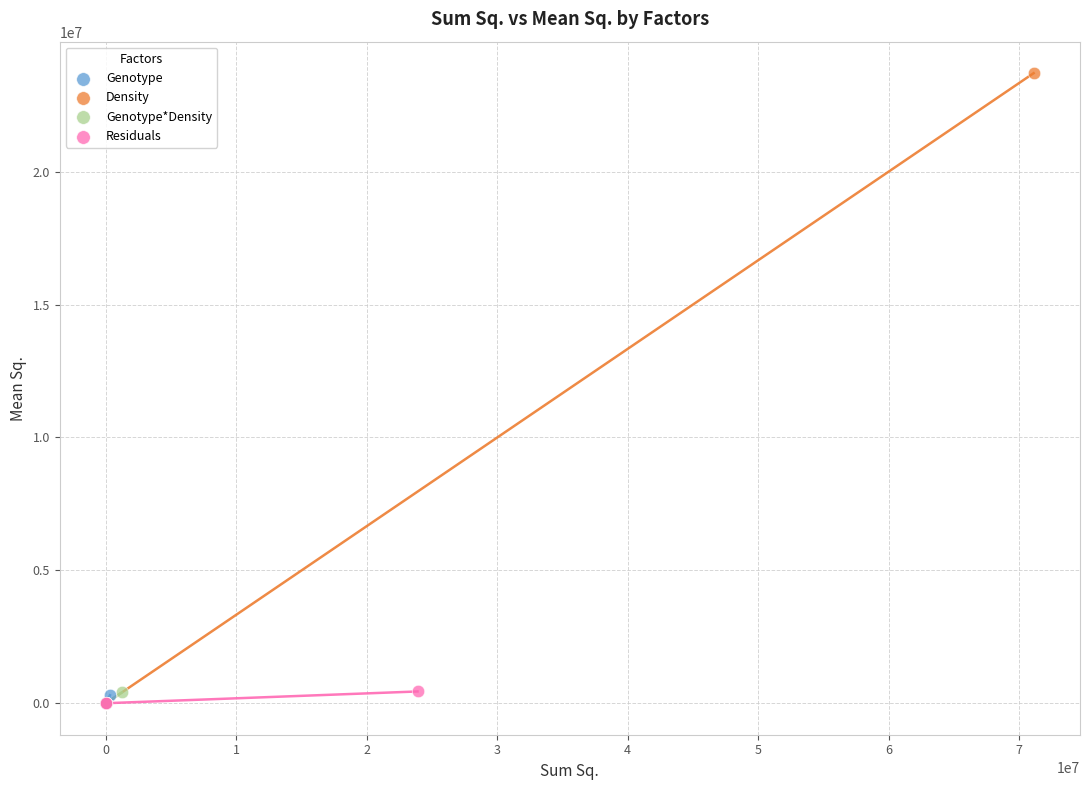

Which series has the largest Y range (max minus min)?

Density